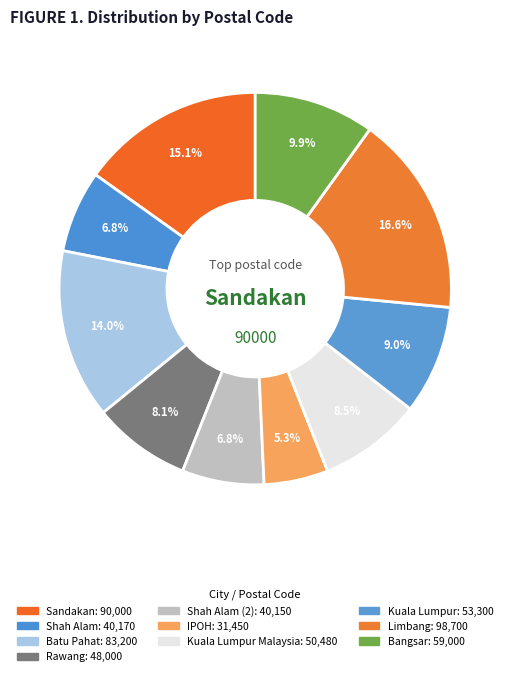

Count the number of slices in the pie.

10